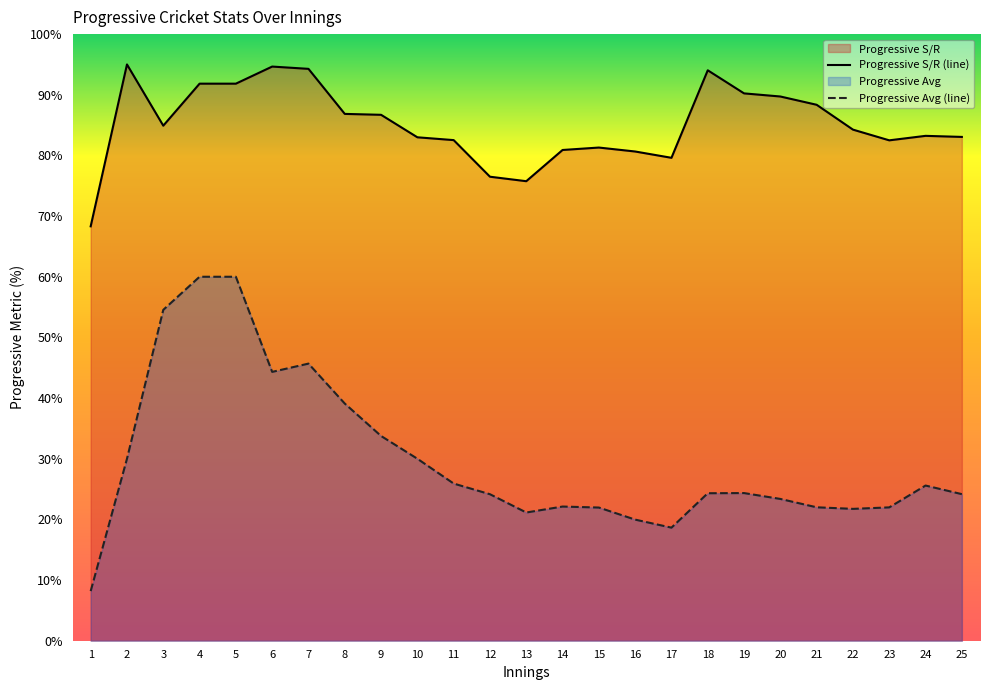

Reading left to right, list all the values displayed in this chart.

Progressive S/R: 68.3	95.0	84.9	91.8	91.8	94.6	94.3	86.8	86.7	83.0	82.5	76.5	75.8	80.9	81.3	80.6	79.6	94.0	90.2	89.7	88.4	84.3	82.5	83.2	83.1
Progressive Avg: 8.2	30.0	54.5	60.0	60.0	44.3	45.7	39.1	33.8	30.0	25.9	24.2	21.1	22.1	22.0	20.0	18.6	24.3	24.3	23.4	22.0	21.7	22.0	25.6	24.2